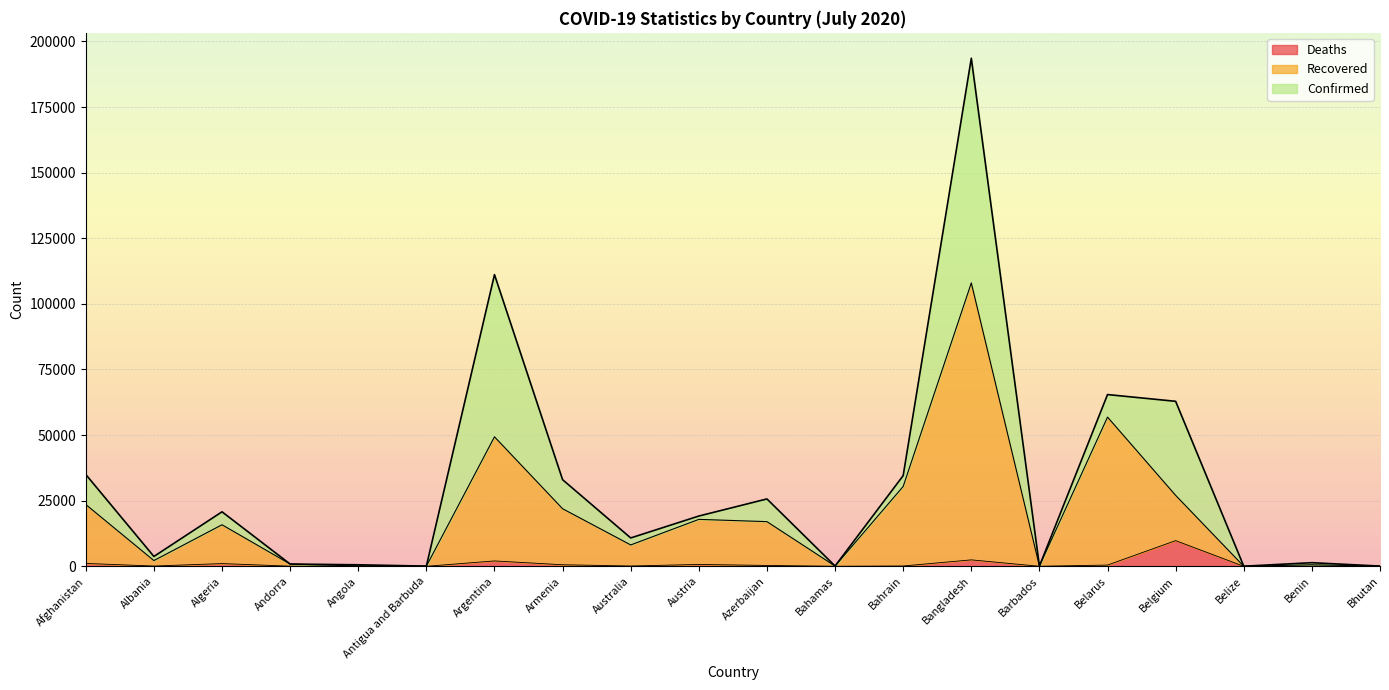

What is the average value of the Confirmed series?

30950